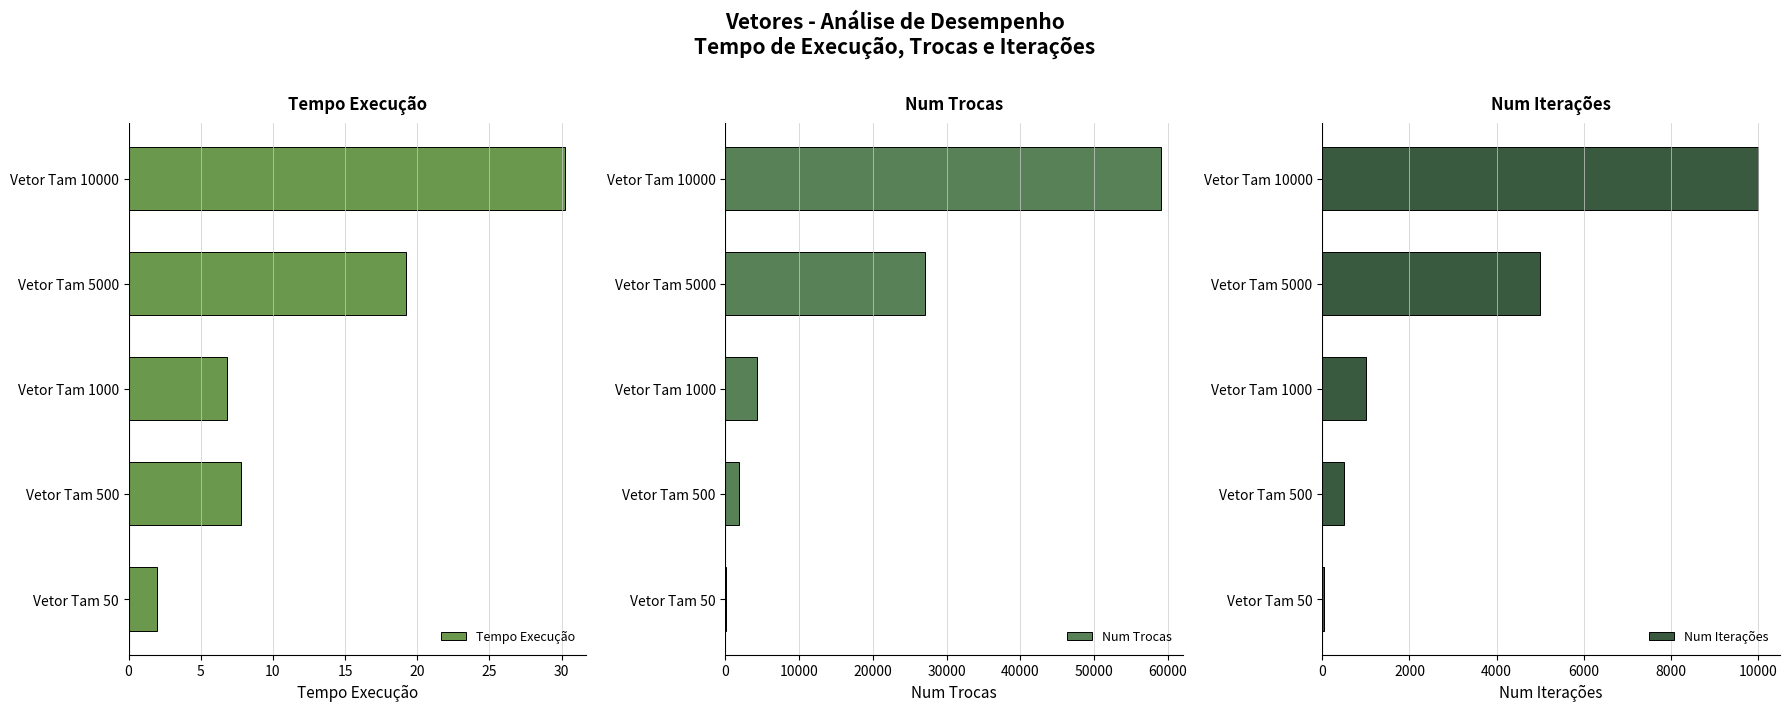

What value does the Tempo Execução series have at Vetor Tam 500?

7.8